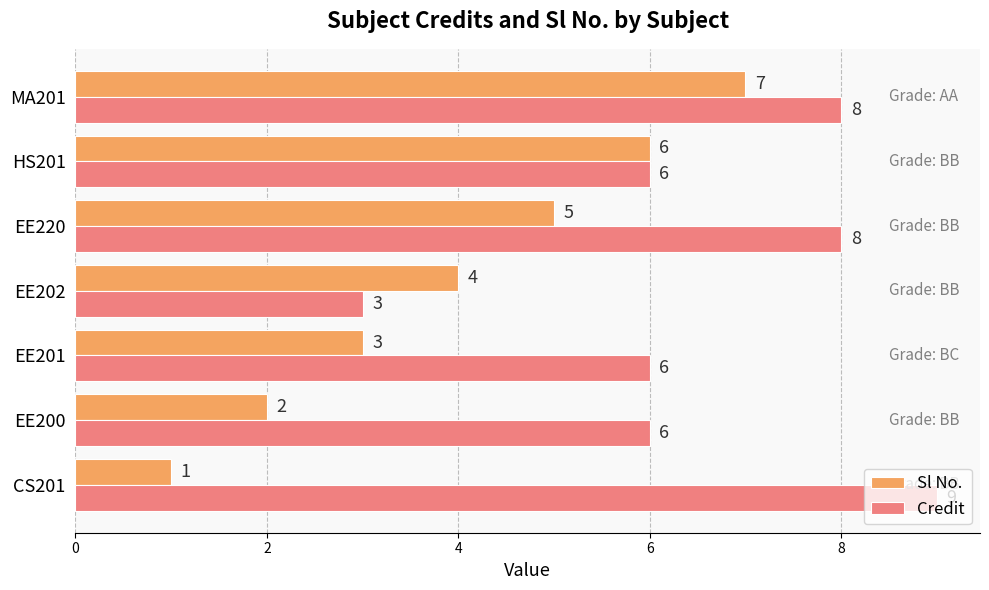

What is the highest value of the Sl No. series?

7